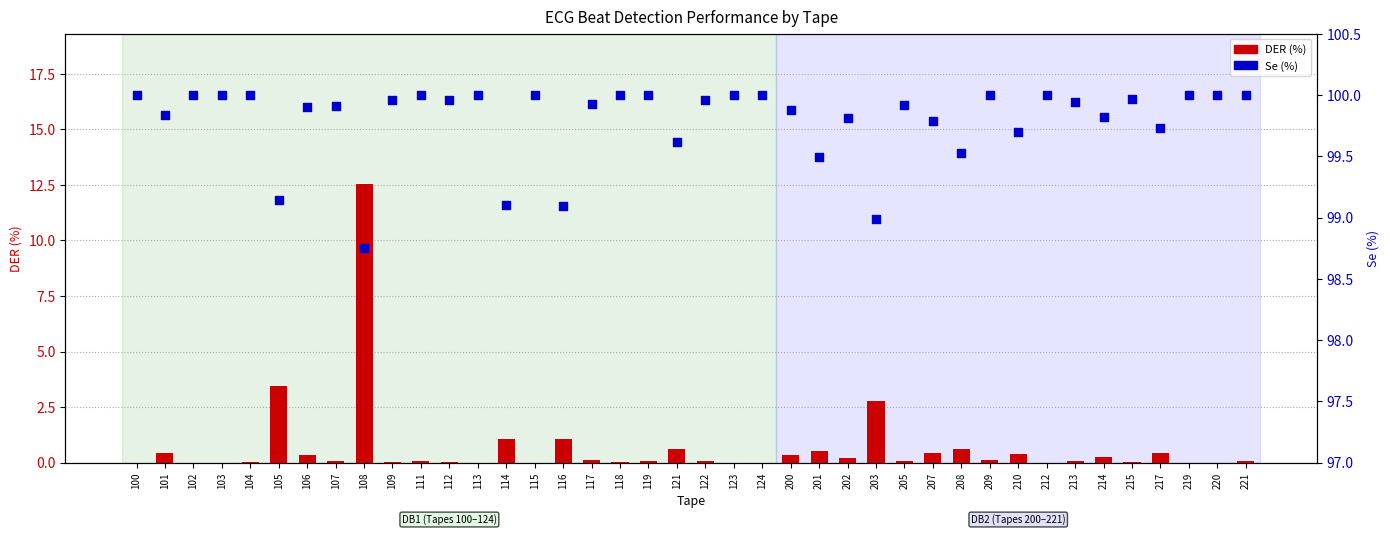

What is the total value across all series at 210?

100.1